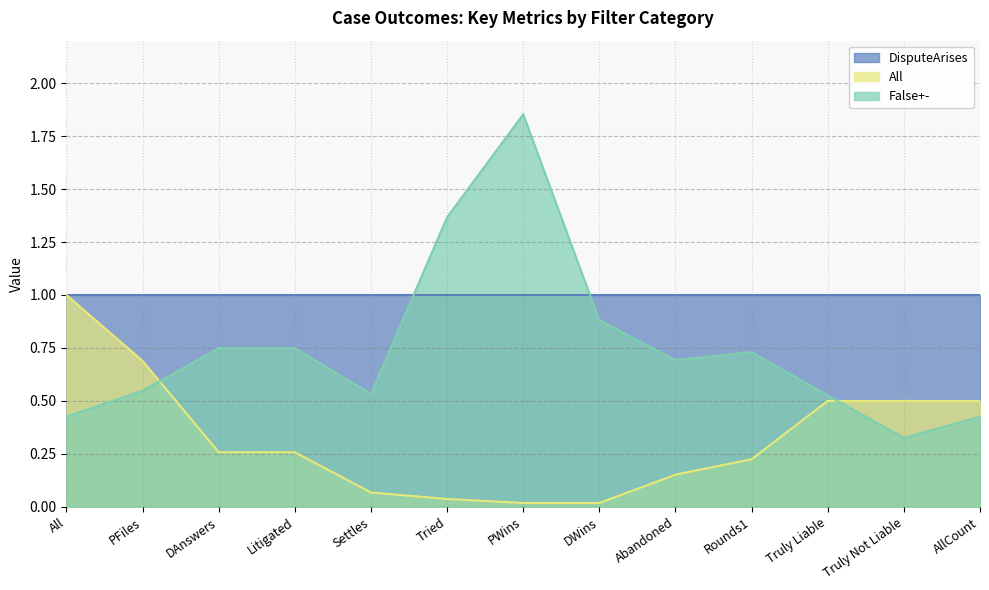

True or false: False+- has a value of 0.2 at Rounds1.

False